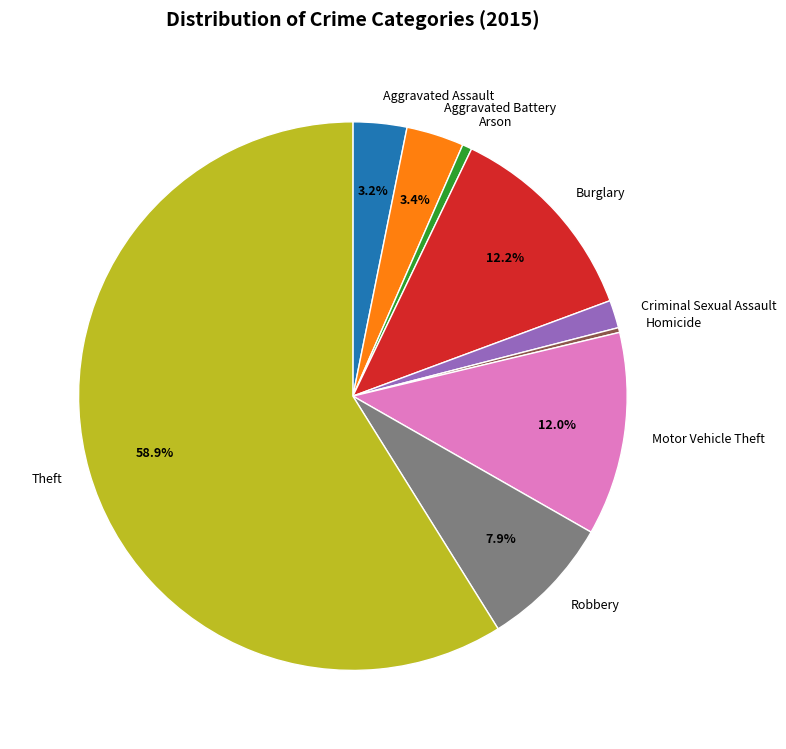

Is the sum of Aggravated Assault and Homicide greater than half?

No